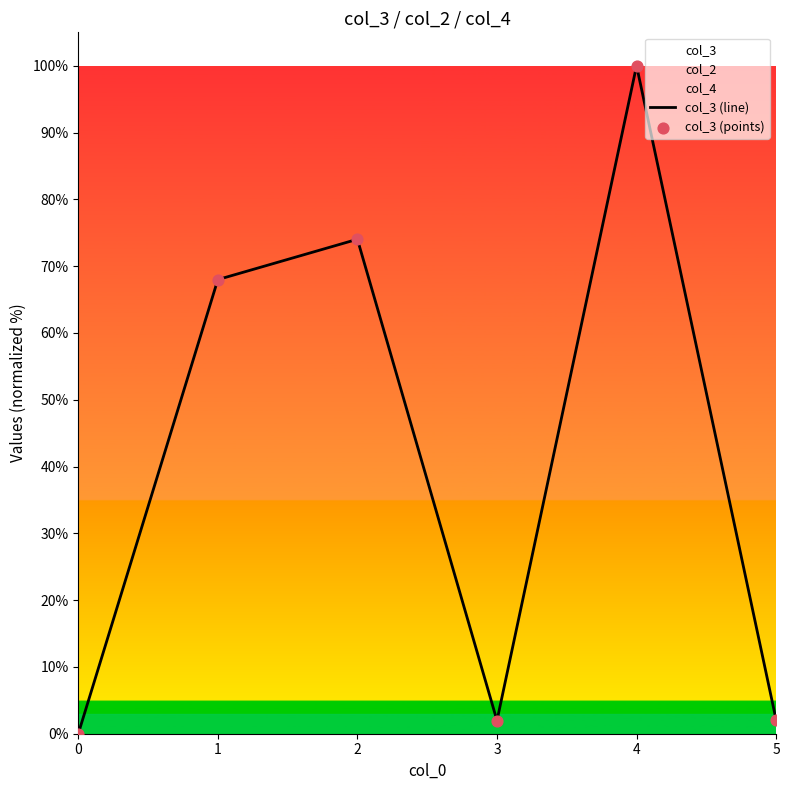

What is the total value across all series at 2?

148.0